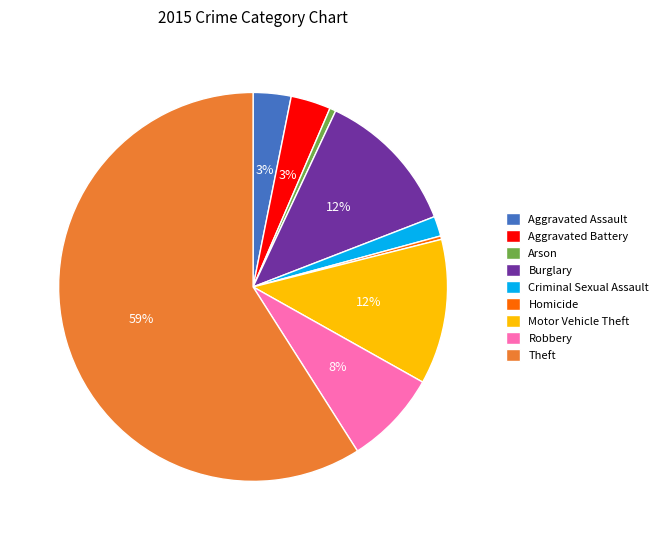

To the nearest percent, what is the difference between the Robbery and Aggravated Battery slice percentages?

5%